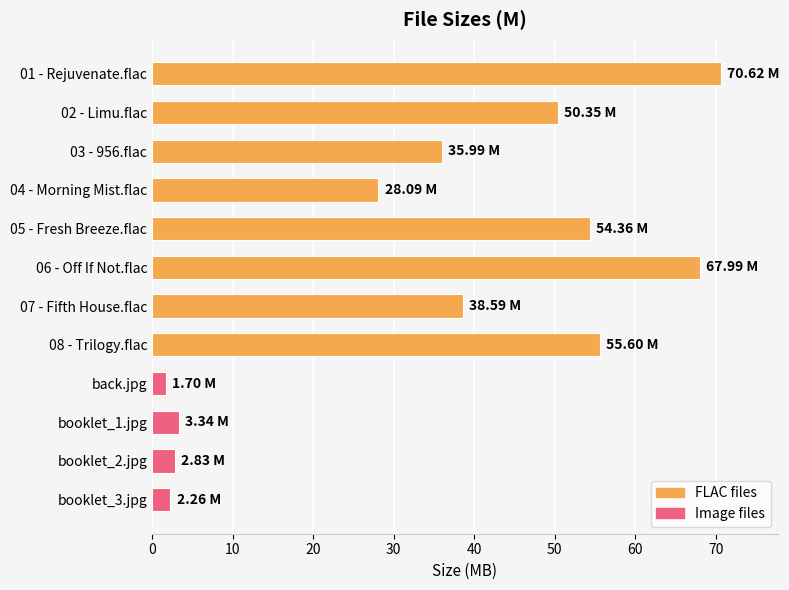

What is the smallest value displayed?

1.7